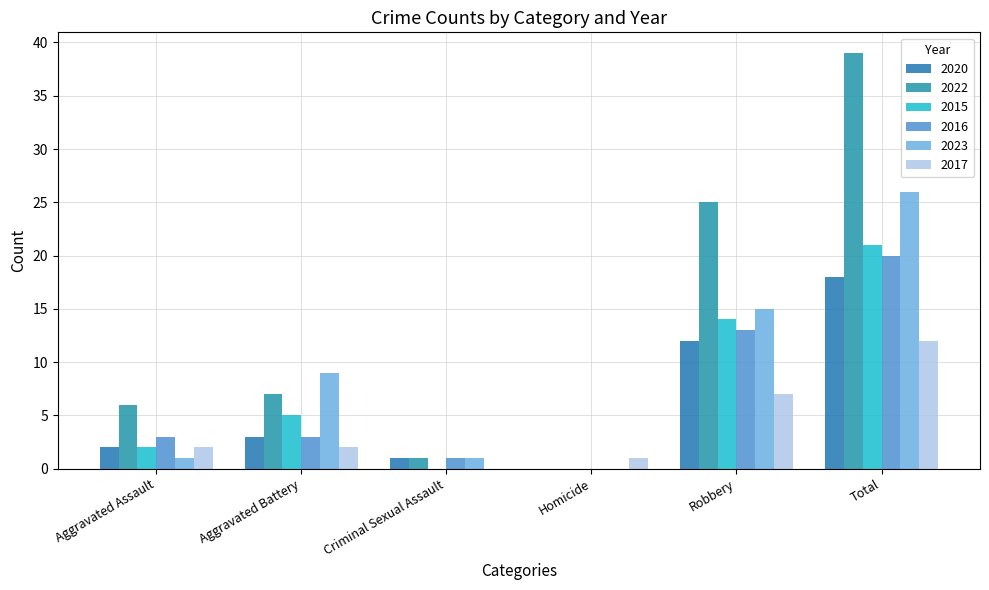

Reading left to right, what are all the values shown in this chart?

2020: 2	3	1	0	12	18
2022: 6	7	1	0	25	39
2015: 2	5	0	0	14	21
2016: 3	3	1	0	13	20
2023: 1	9	1	0	15	26
2017: 2	2	0	1	7	12